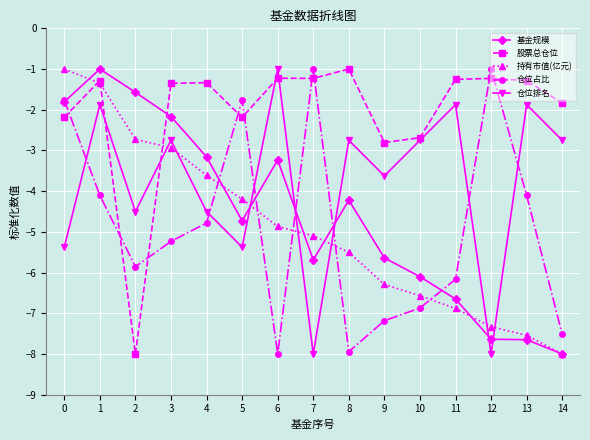

Which series has the largest total across all categories?

股票总仓位